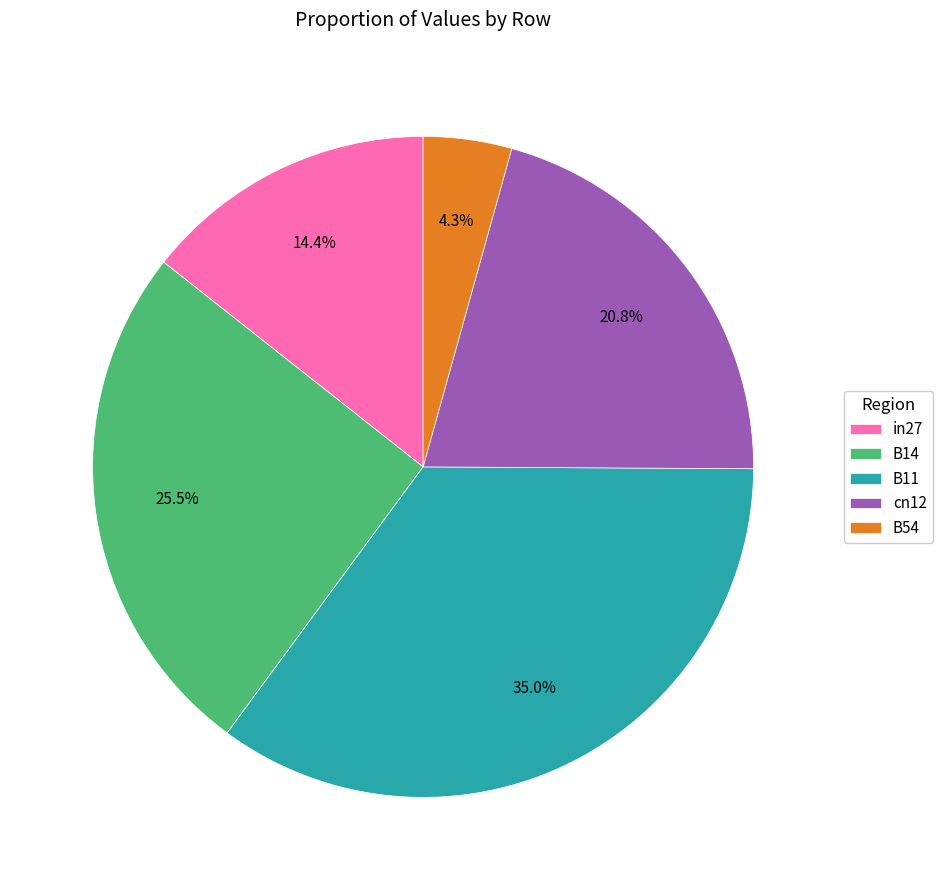

Which slice is the largest?

B11